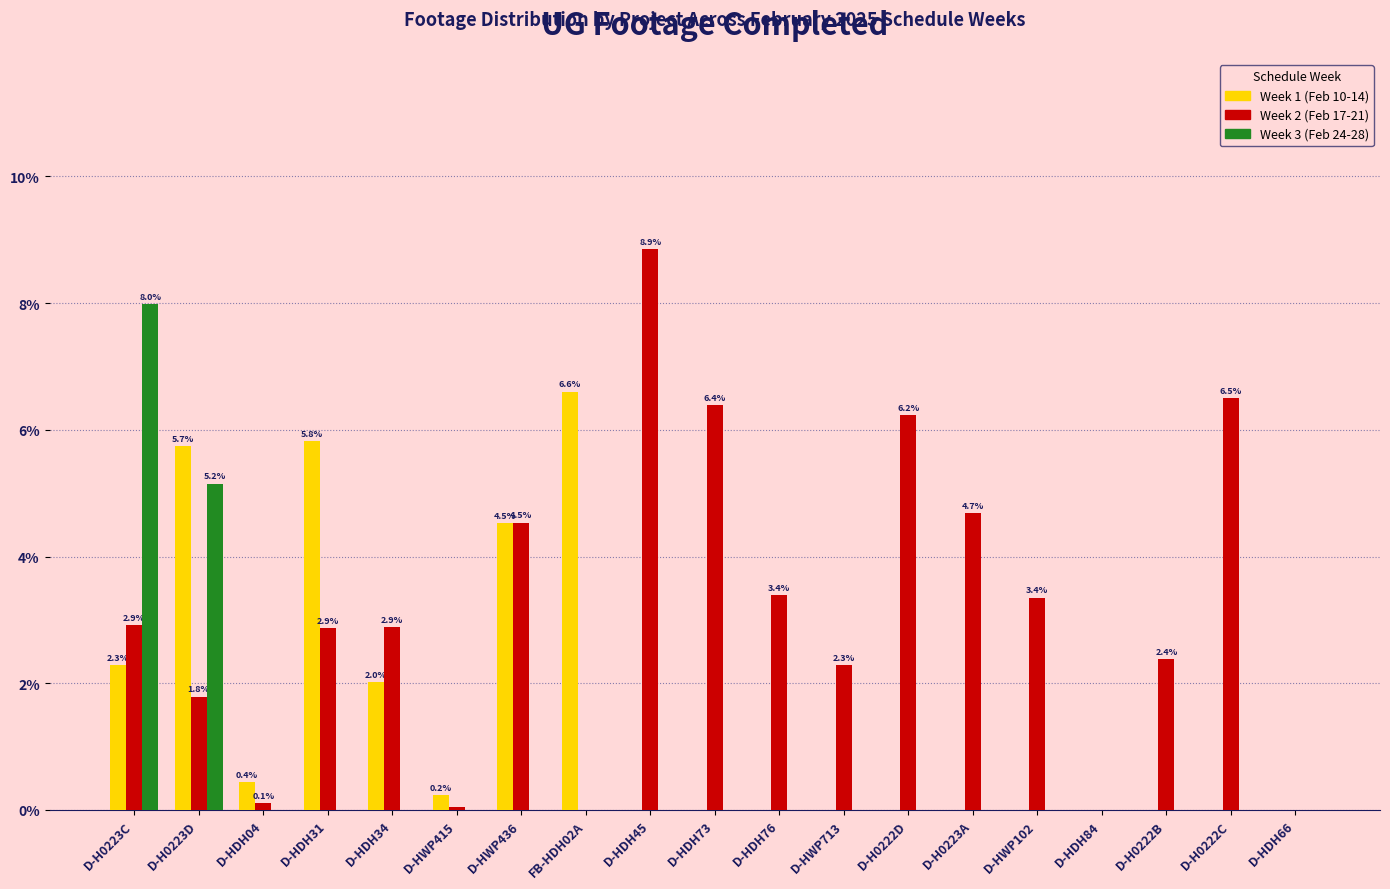

Between D-H0223C and D-H0222B, which series saw the biggest shift?

Week 3 (Feb 24-28)